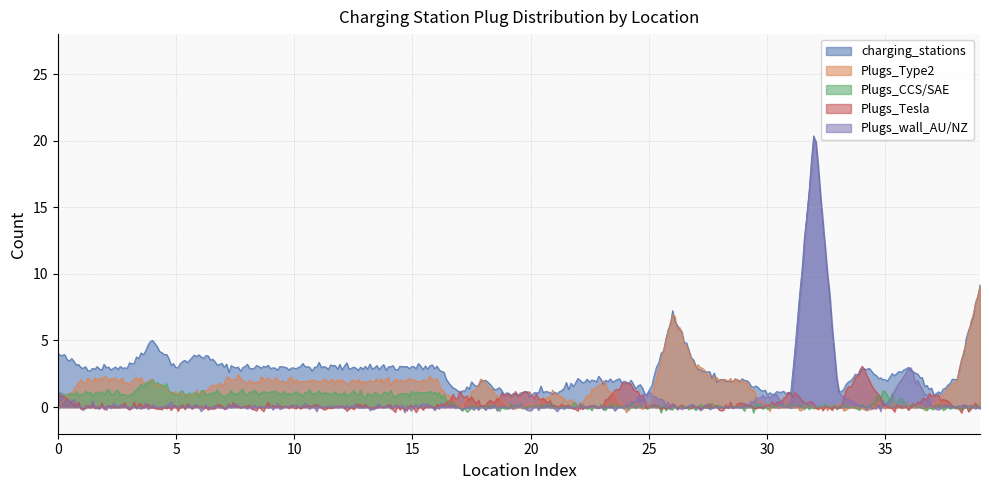

List the labels in order of Plugs_wall_AU/NZ value, smallest first.

1, 2, 3, 4, 5, 6, 7, 8, 9, 10, 11, 12, 13, 14, 15, 16, 17, 18, 19, 20, 21, 22, 23, 24, 26, 27, 28, 29, 31, 34, 35, 37, 38, 39, 0, 25, 30, 33, 36, 32